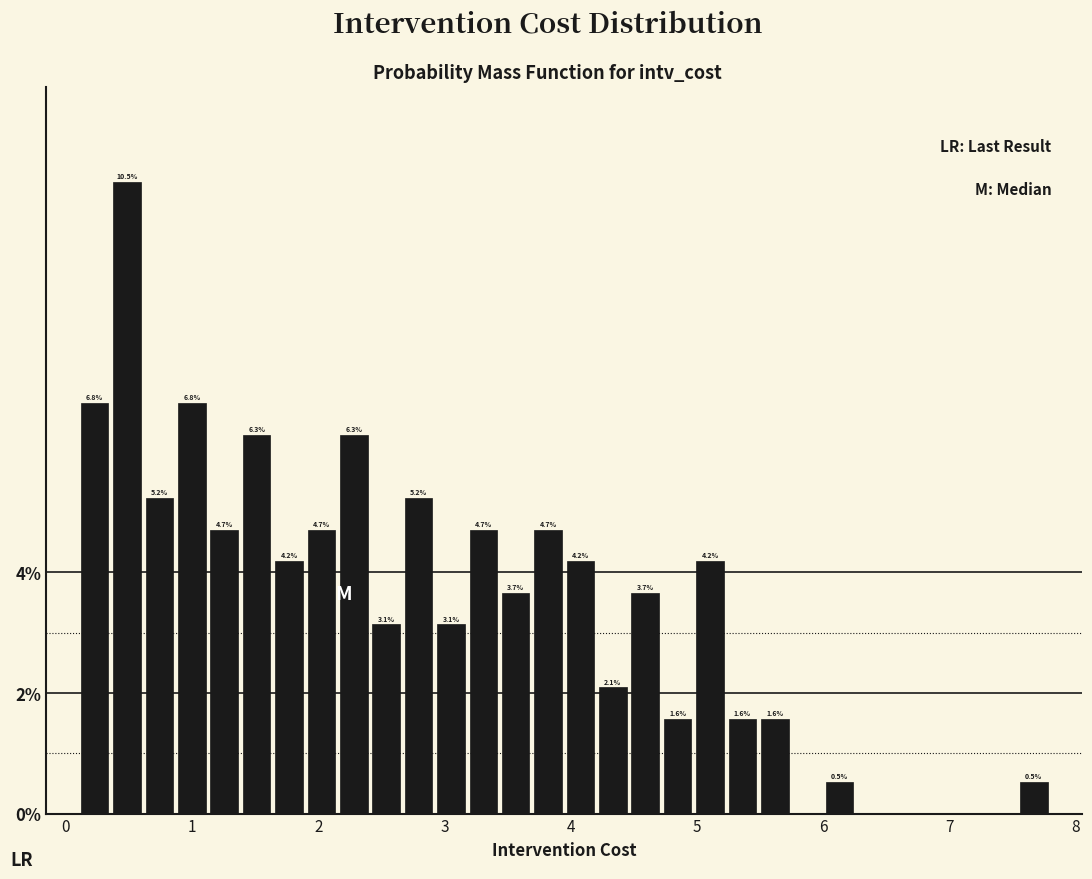

Around what value on the x-axis is the tallest bar? Give the approximate position of its centre, as read against the axis.

0.5